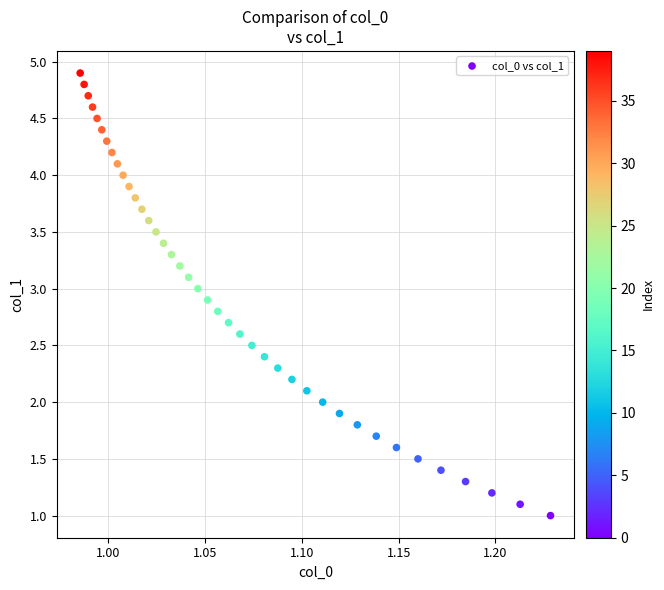

What is the range of Y values (max minus min)?

3.9